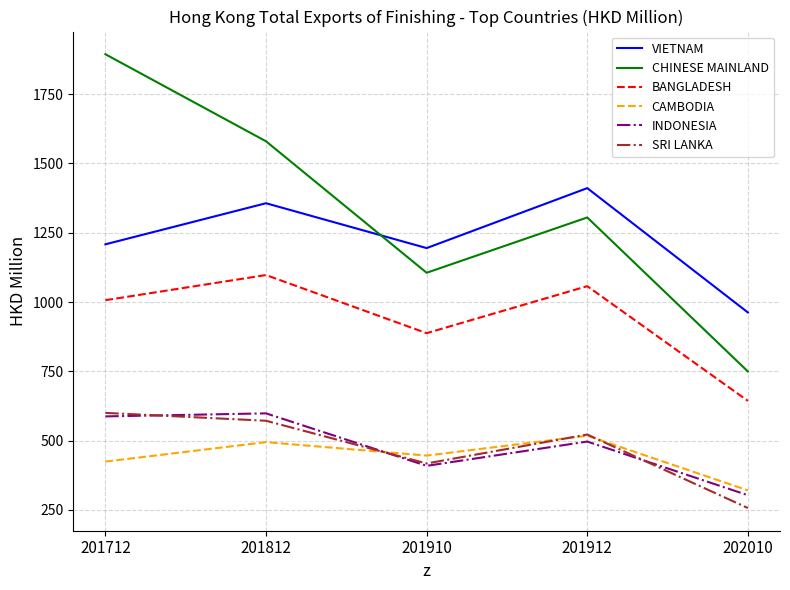

At which category does VIETNAM reach its first local peak?

201812